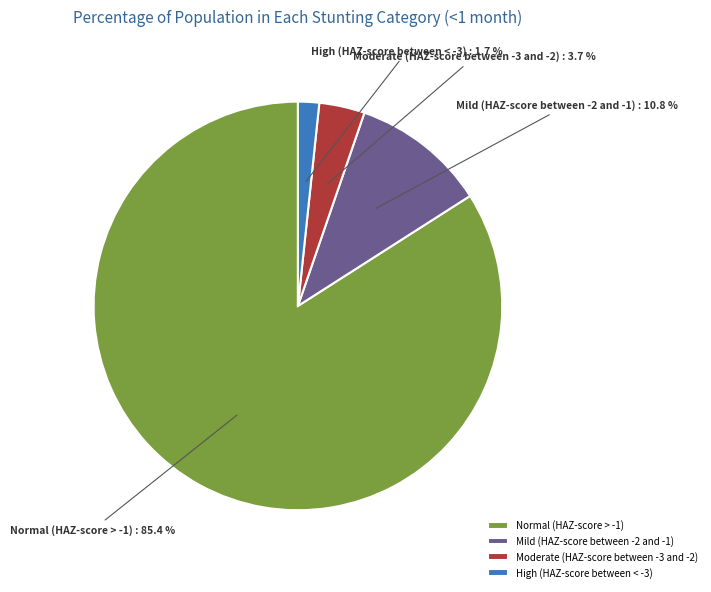

Is it true that Mild (HAZ-score between -2 and -1) is 20% of the pie?

False